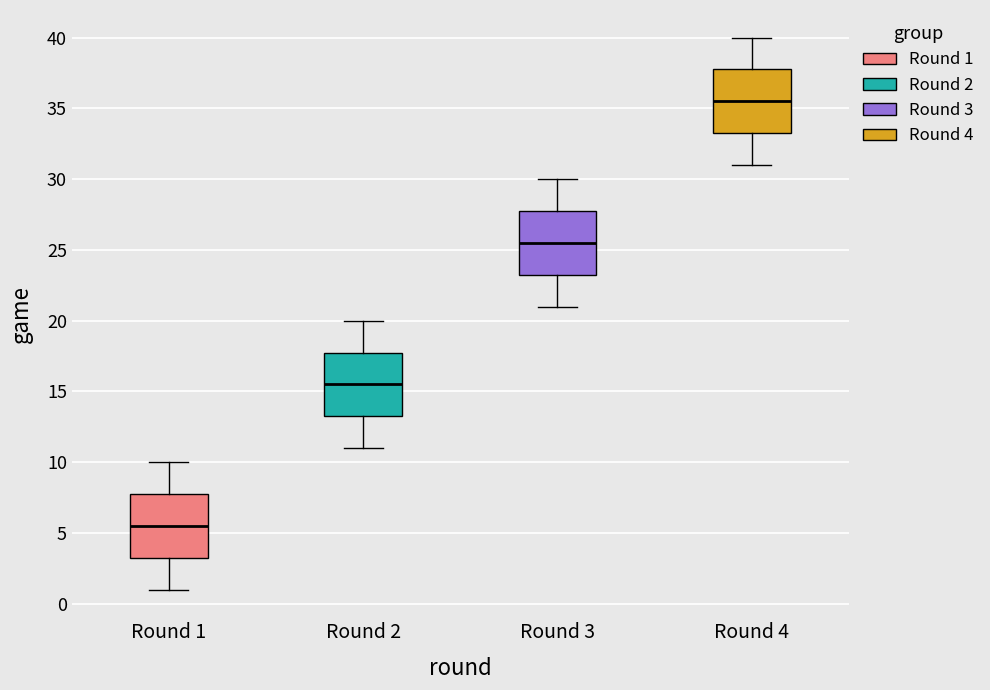

Reading left to right, transcribe this box plot: for each box, give where its median line is, the range the box spans, and where its two whiskers end, as read against the y-axis. The values are not printed on the chart, so give them approximately, as read against the axis.

Round 1: median 5.5, box 3.5 to 8.0, whiskers 1.0 to 10.0
Round 2: median 15.5, box 13.5 to 18.0, whiskers 11.0 to 20.0
Round 3: median 25.5, box 23.5 to 28.0, whiskers 21.0 to 30.0
Round 4: median 35.5, box 33.5 to 38.0, whiskers 31.0 to 40.0